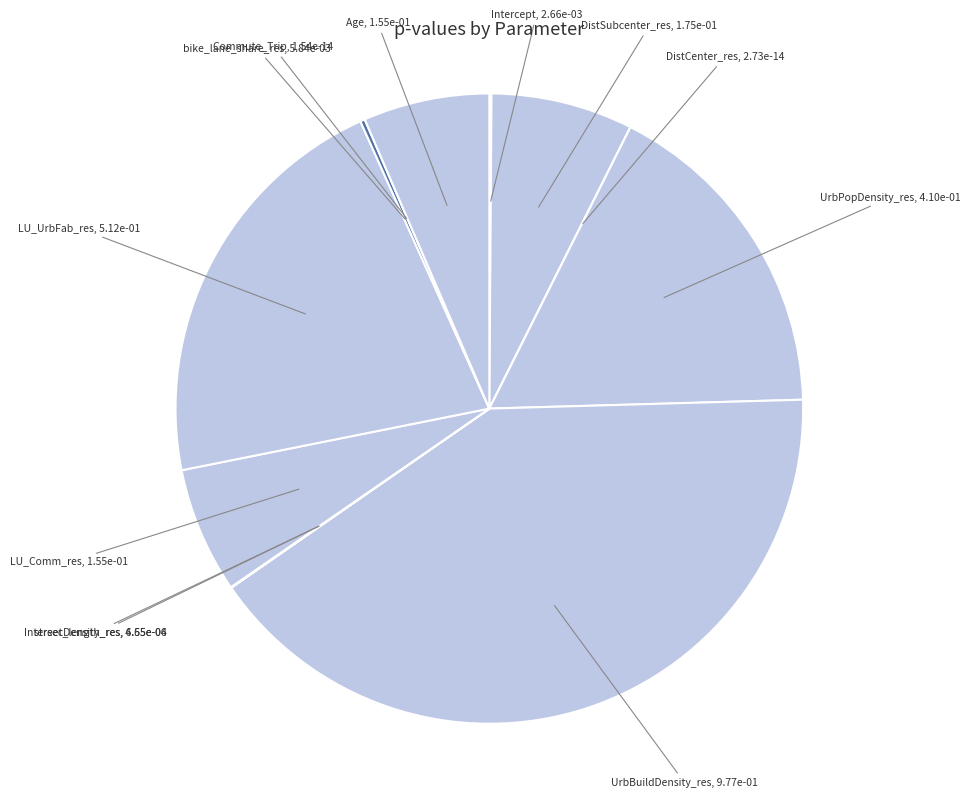

True or false: DistSubcenter_res accounts for 7% of the total.

True